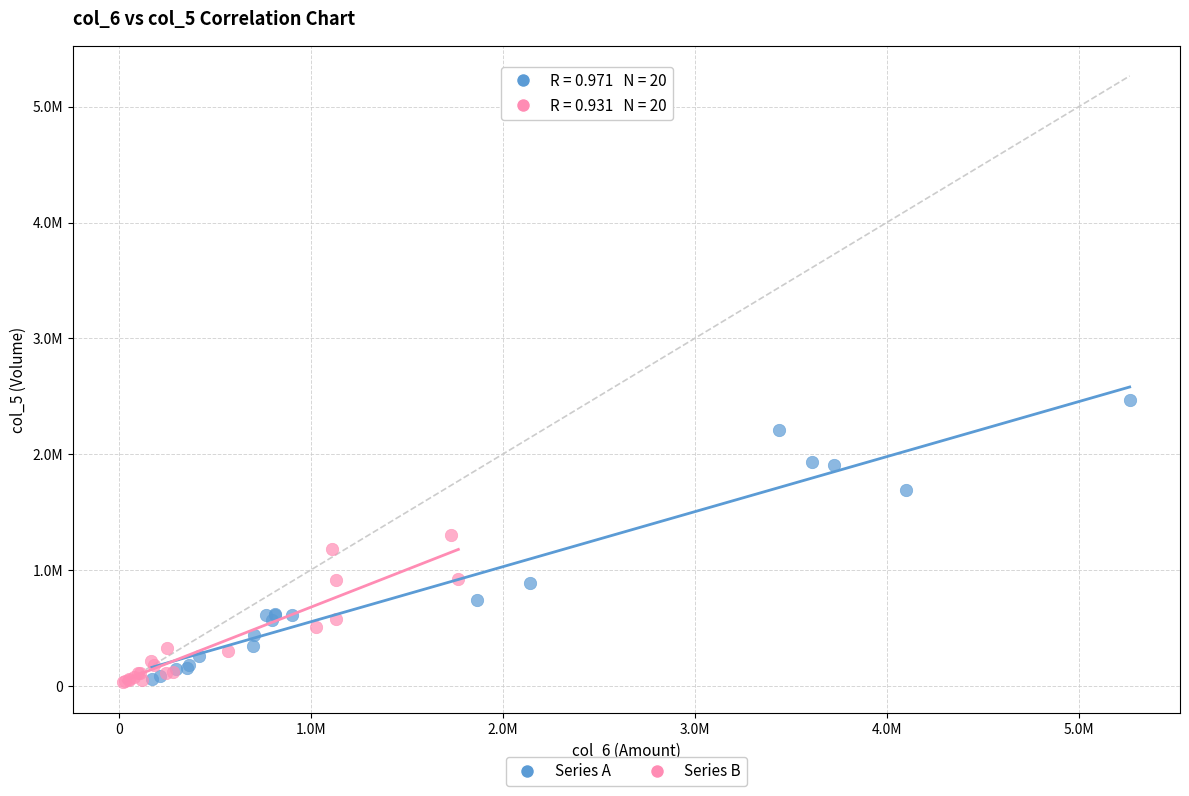

Which series has the largest Y range (max minus min)?

Series A